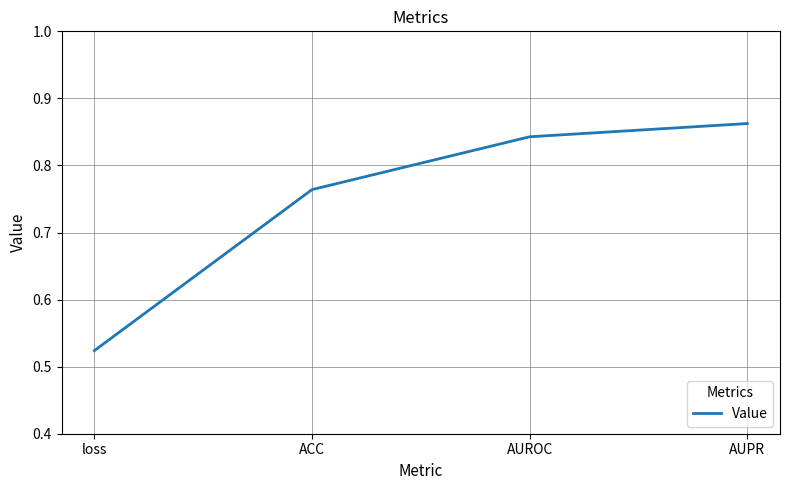

Which has a higher value, AUPR or loss?

AUPR